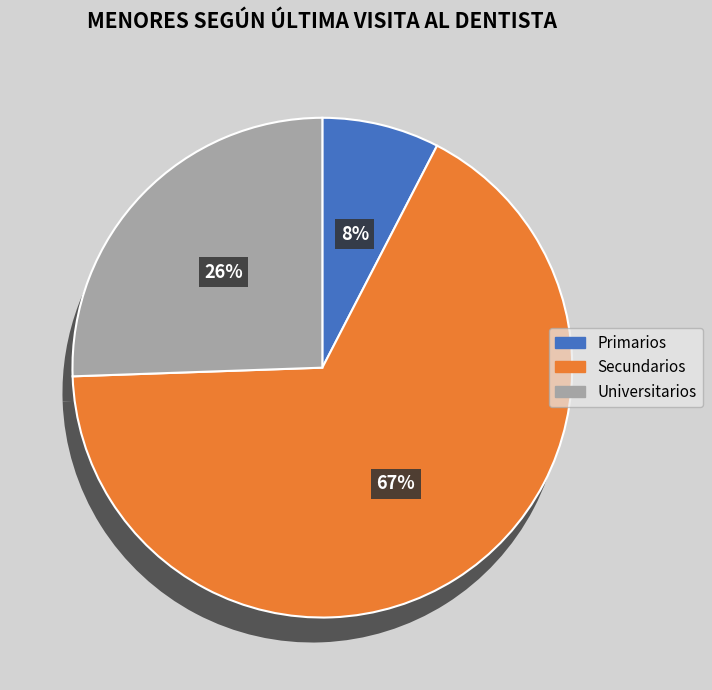

How many slices are in this pie chart?

3